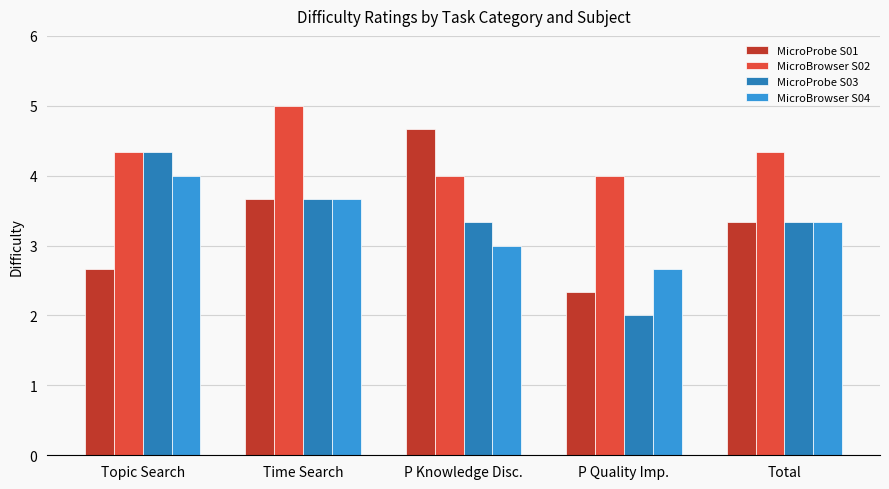

What is the sum of all MicroBrowser S02 values?

21.7